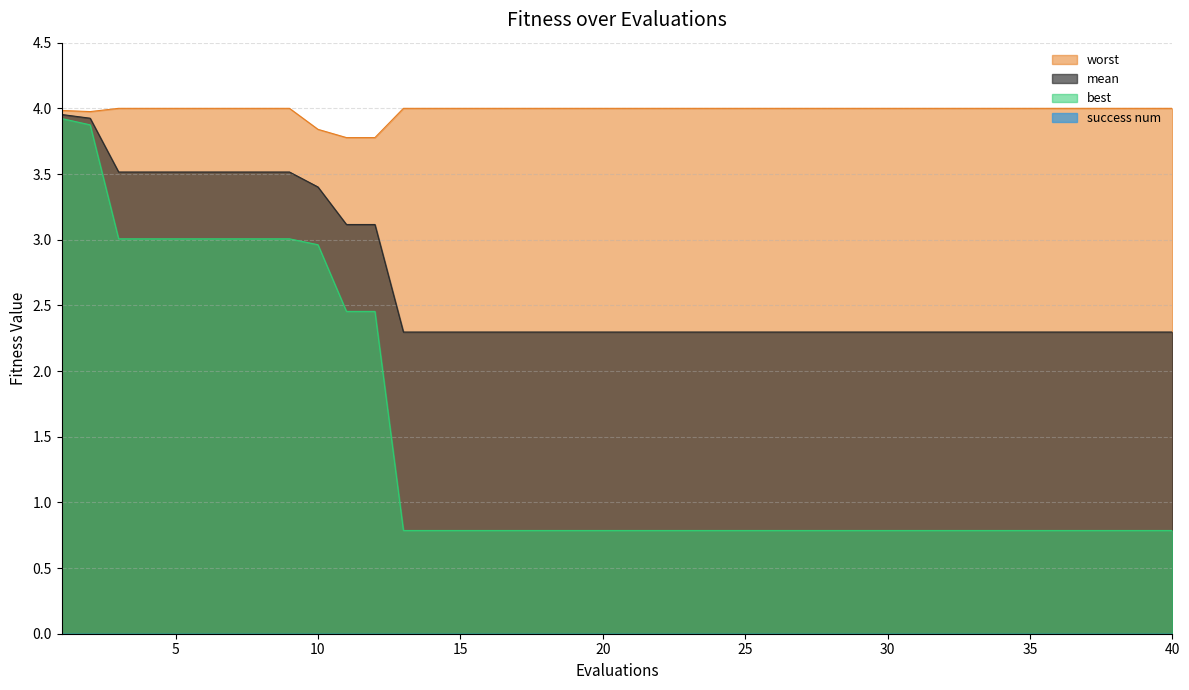

Reading left to right, transcribe all the data shown in this chart.

mean: 1=4.0	2=3.9	3=3.5	4=3.5	5=3.5	6=3.5	7=3.5	8=3.5	9=3.5	10=3.4	11=3.1	12=3.1	13=2.3	14=2.3	15=2.3	16=2.3	17=2.3	18=2.3	19=2.3	20=2.3	21=2.3	22=2.3	23=2.3	24=2.3	25=2.3	26=2.3	27=2.3	28=2.3	29=2.3	30=2.3	31=2.3	32=2.3	33=2.3	34=2.3	35=2.3	36=2.3	37=2.3	38=2.3	39=2.3	40=2.3
best: 1=3.9	2=3.9	3=3.0	4=3.0	5=3.0	6=3.0	7=3.0	8=3.0	9=3.0	10=3.0	11=2.5	12=2.5	13=0.8	14=0.8	15=0.8	16=0.8	17=0.8	18=0.8	19=0.8	20=0.8	21=0.8	22=0.8	23=0.8	24=0.8	25=0.8	26=0.8	27=0.8	28=0.8	29=0.8	30=0.8	31=0.8	32=0.8	33=0.8	34=0.8	35=0.8	36=0.8	37=0.8	38=0.8	39=0.8	40=0.8
worst: 1=4.0	2=4.0	3=4.0	4=4.0	5=4.0	6=4.0	7=4.0	8=4.0	9=4.0	10=3.8	11=3.8	12=3.8	13=4.0	14=4.0	15=4.0	16=4.0	17=4.0	18=4.0	19=4.0	20=4.0	21=4.0	22=4.0	23=4.0	24=4.0	25=4.0	26=4.0	27=4.0	28=4.0	29=4.0	30=4.0	31=4.0	32=4.0	33=4.0	34=4.0	35=4.0	36=4.0	37=4.0	38=4.0	39=4.0	40=4.0